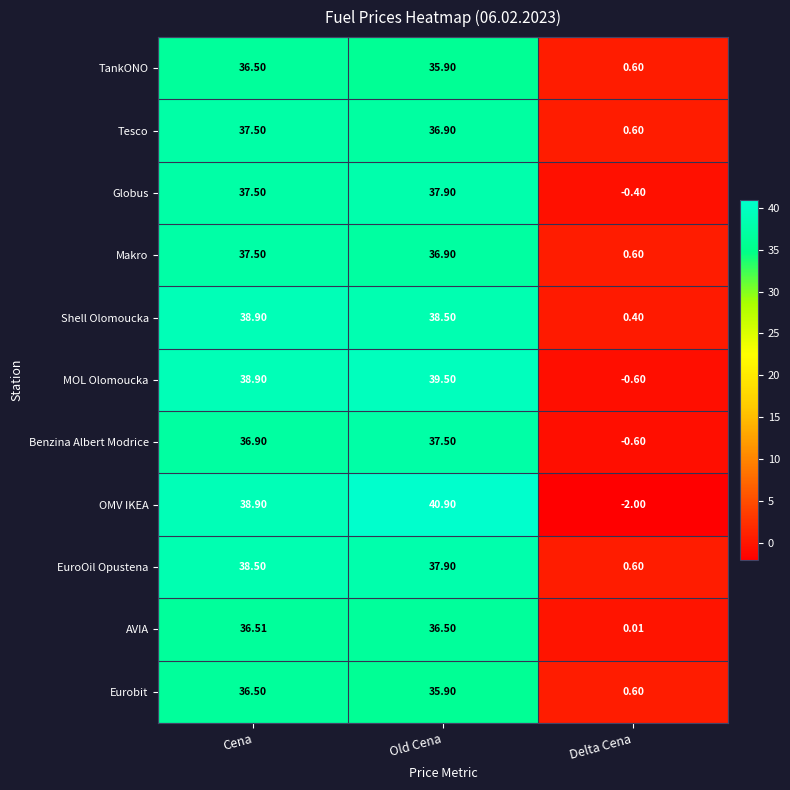

At how many categories does at least one series exceed 6?

2